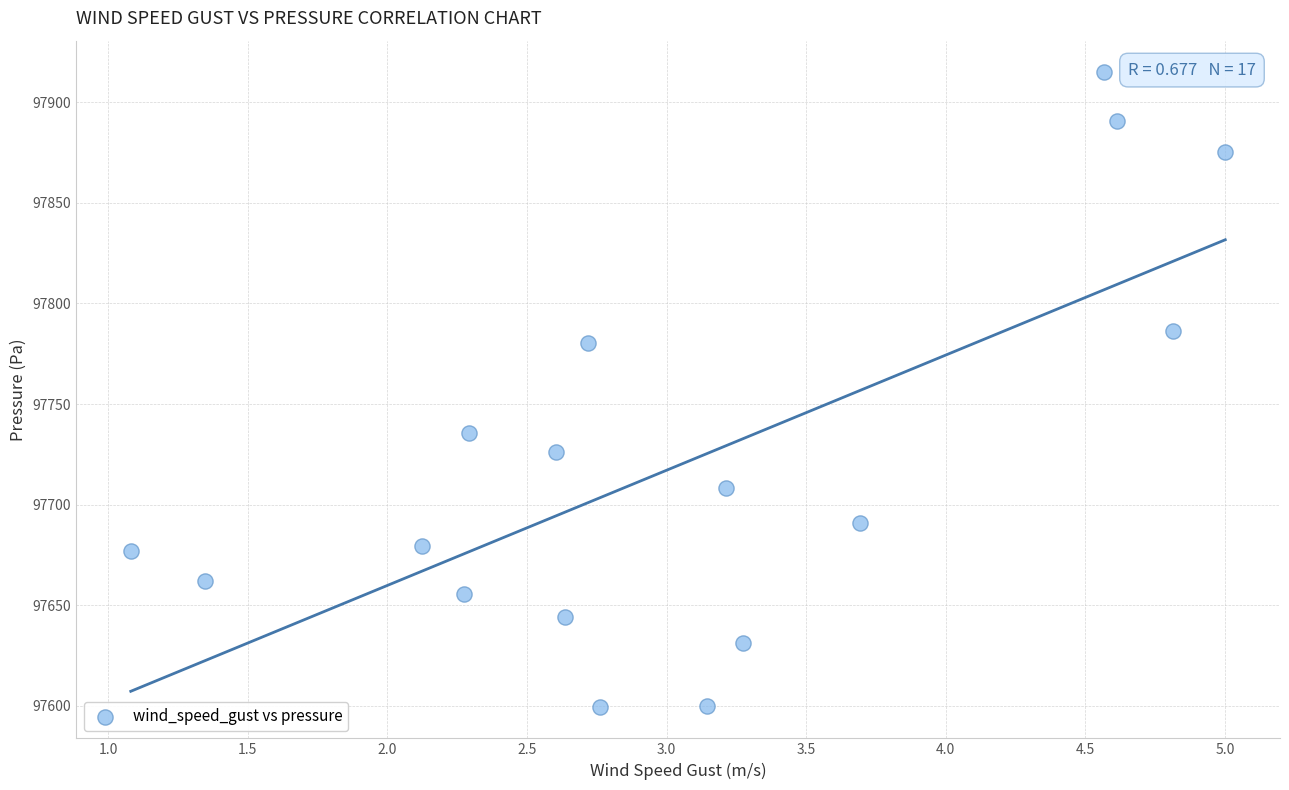

What is the range of Y values (max minus min)?

315.2